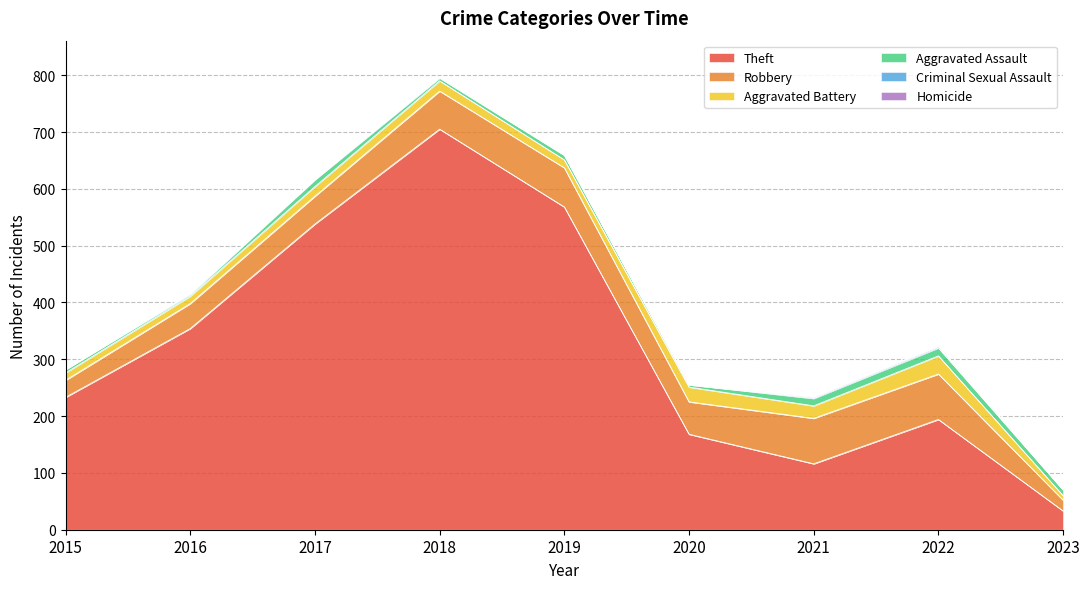

What is the sum of the Robbery values at 2017 and 2020?

106